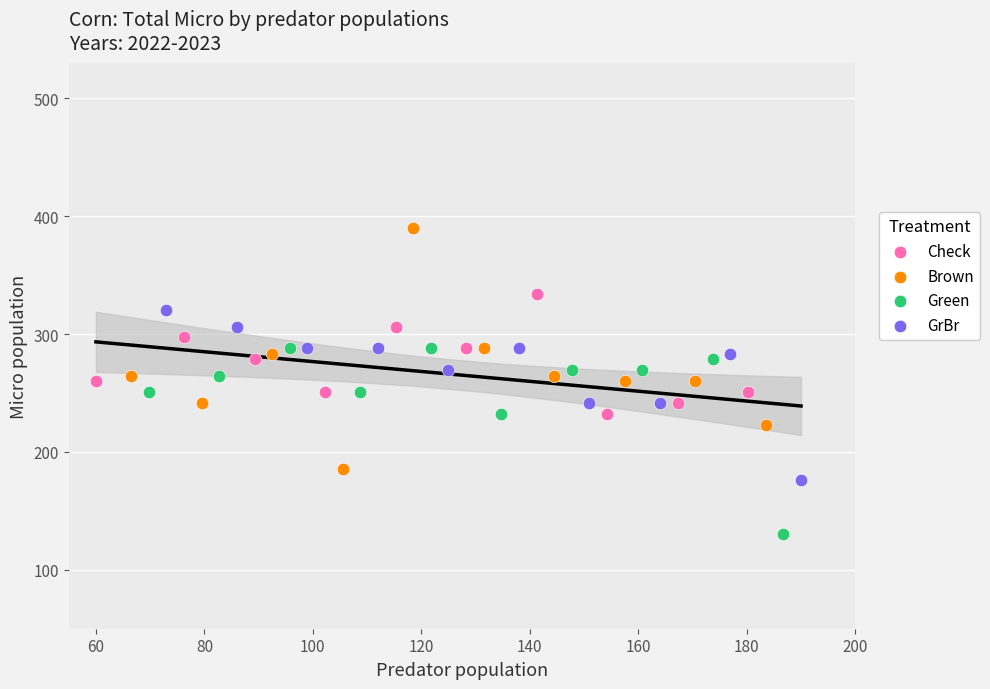

Which series contains the lowest Y value?

Green